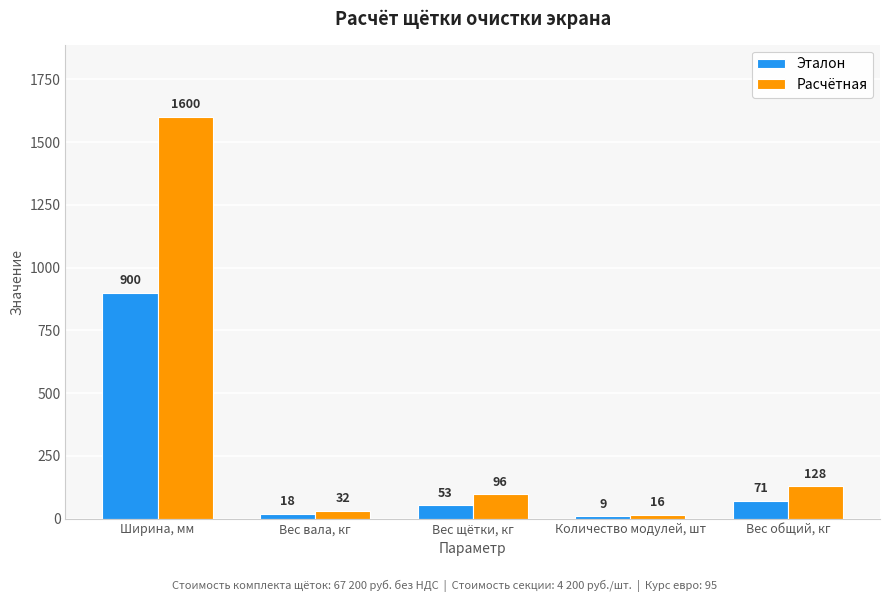

Reading left to right, what are all the values shown in this chart?

Эталон: 900	18	53	9	71
Расчётная: 1600	32	96	16	128